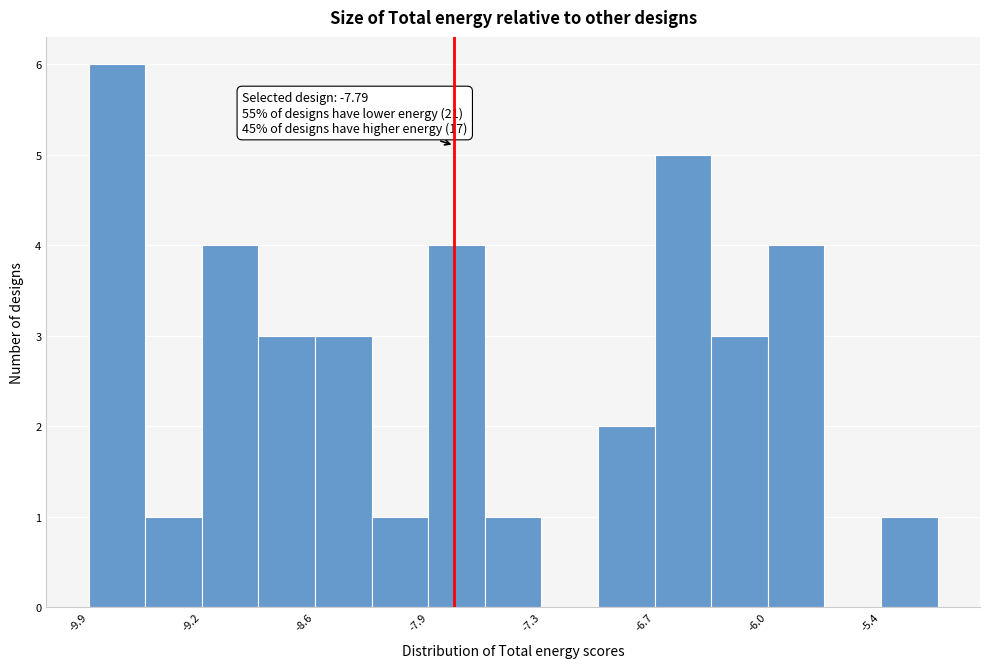

Read against the x-axis, roughly where is the centre of the tallest bar?

-9.7